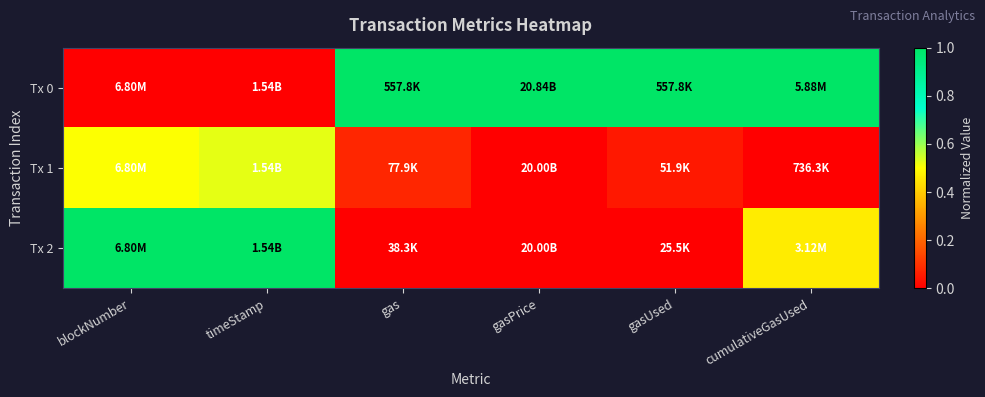

What is the maximum value shown in the chart?

1.0